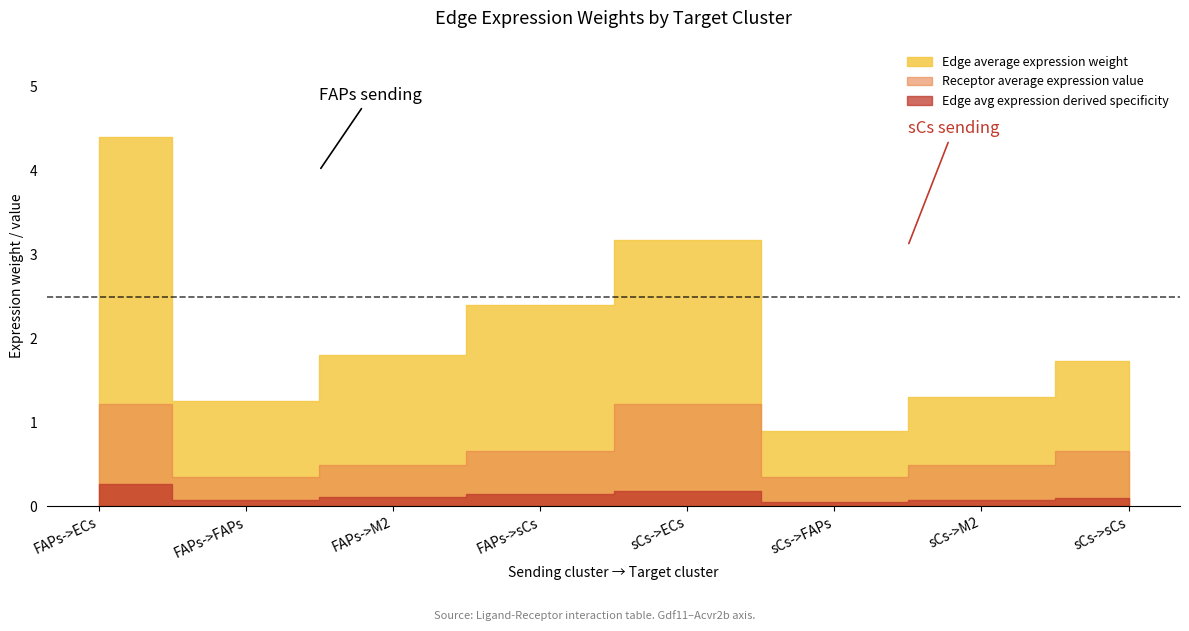

Which series has the widest spread of values?

Edge average expression weight